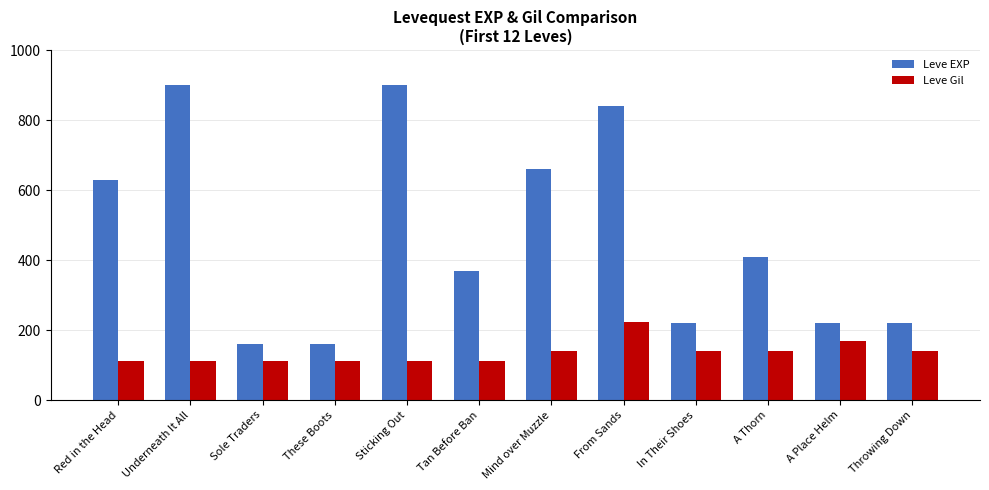

True or false: Leve Gil has a value of 113 at Sole Traders.

True